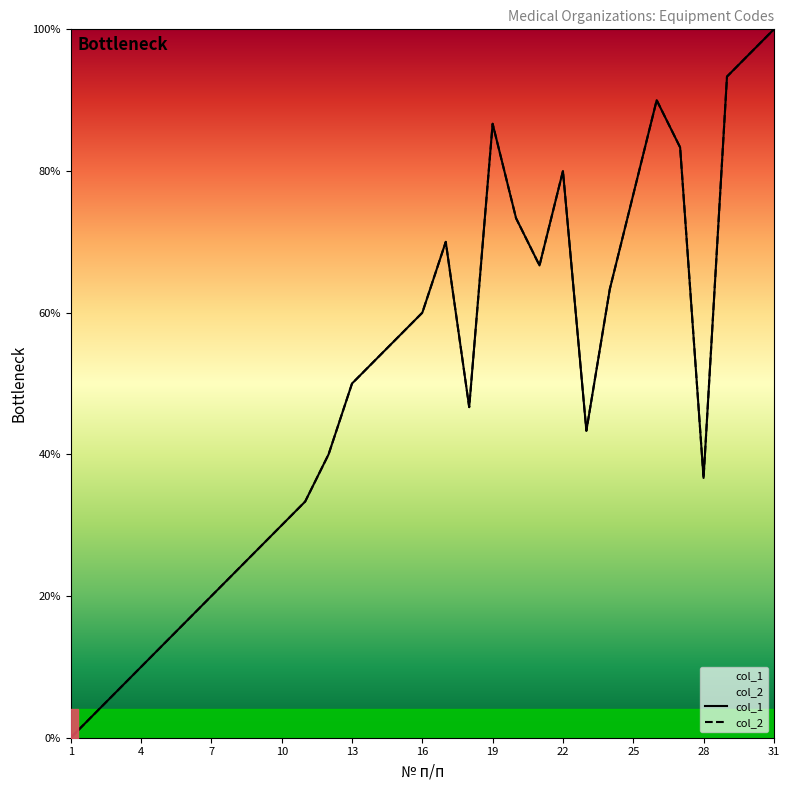

At 16, list the series in order from largest to smallest.

col_1, col_2